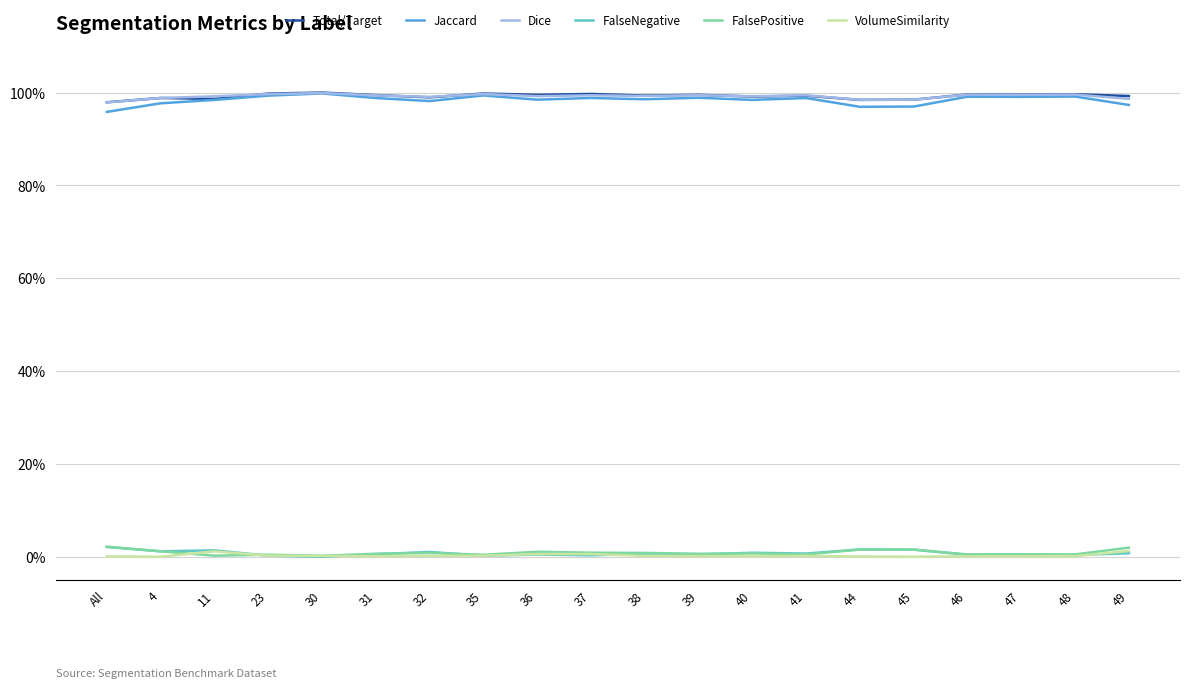

The value of VolumeSimilarity at 38 is 0.0. True or false?

True